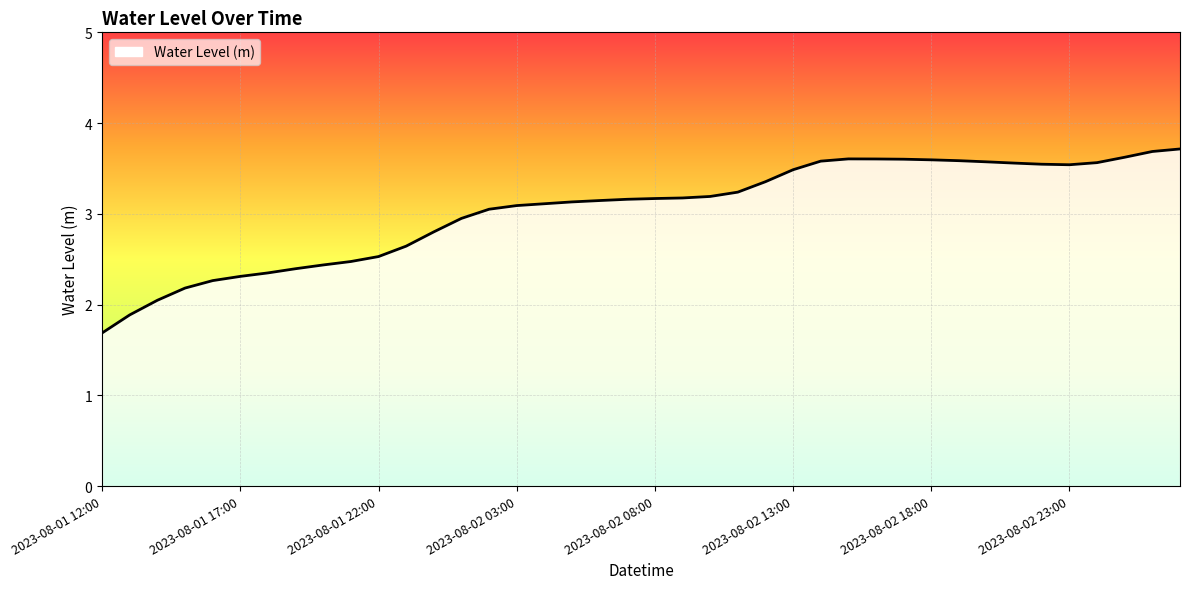

What is the smallest value displayed?

1.7